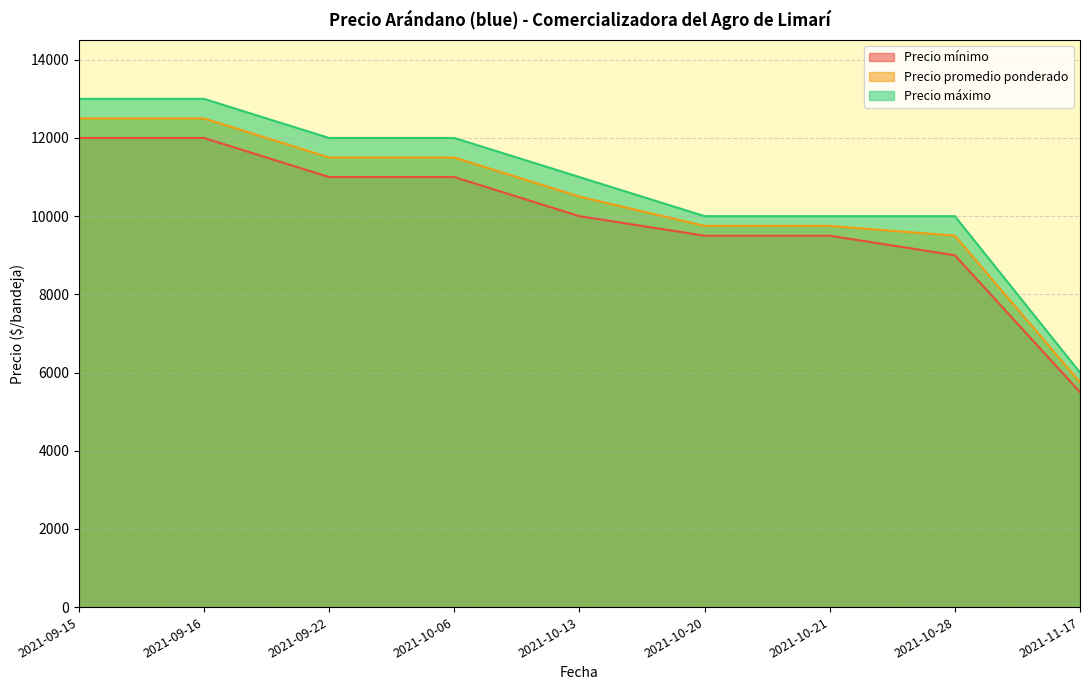

Between 2021-10-13 and 2021-10-20, which series saw the biggest shift?

Precio máximo